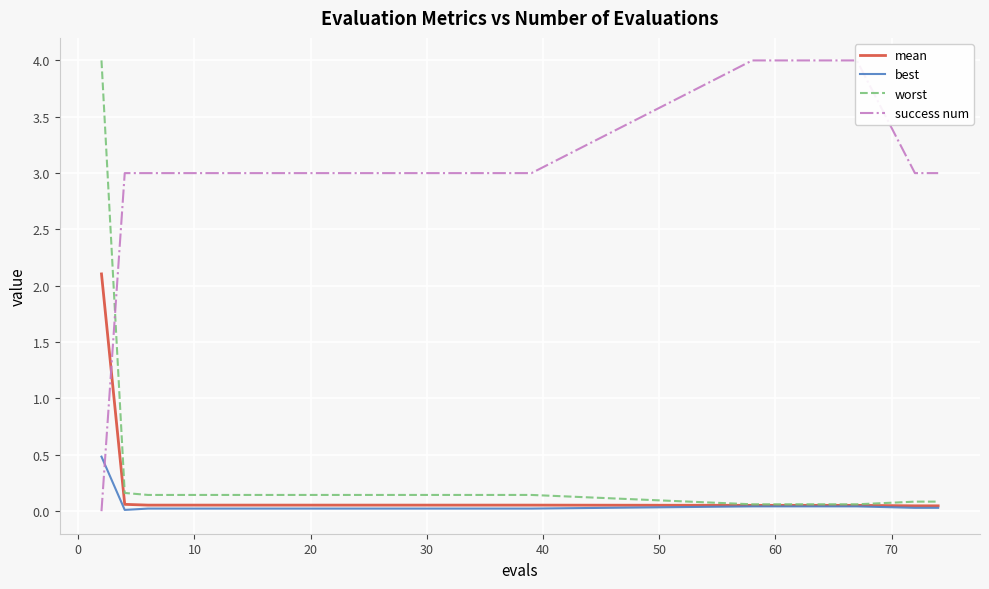

Between 10 and 20, which is larger?

10